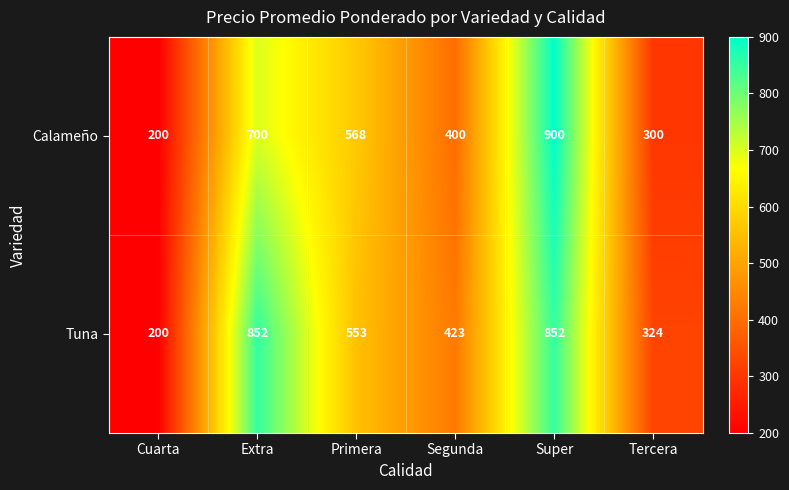

True or false: Calameño has a value of 1064 at Extra.

False